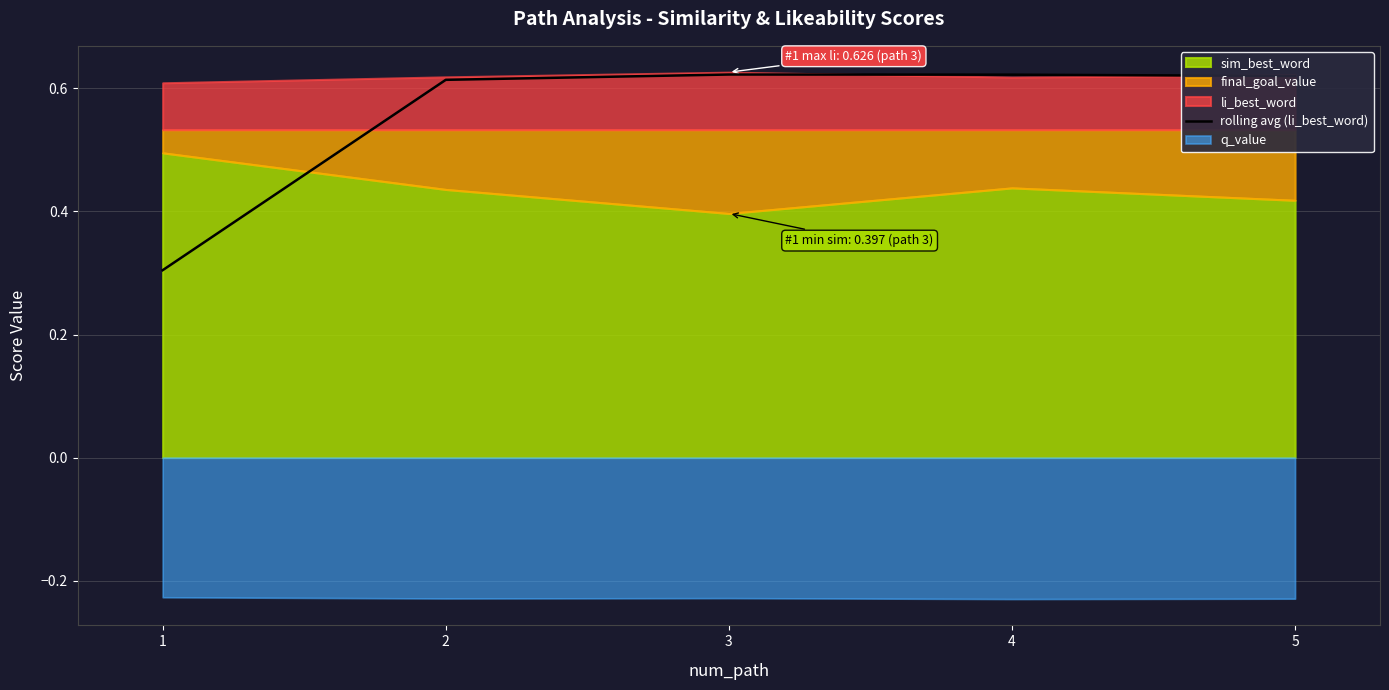

True or false: rolling avg (li_best_word) has a value of 0.4 at 3.

False